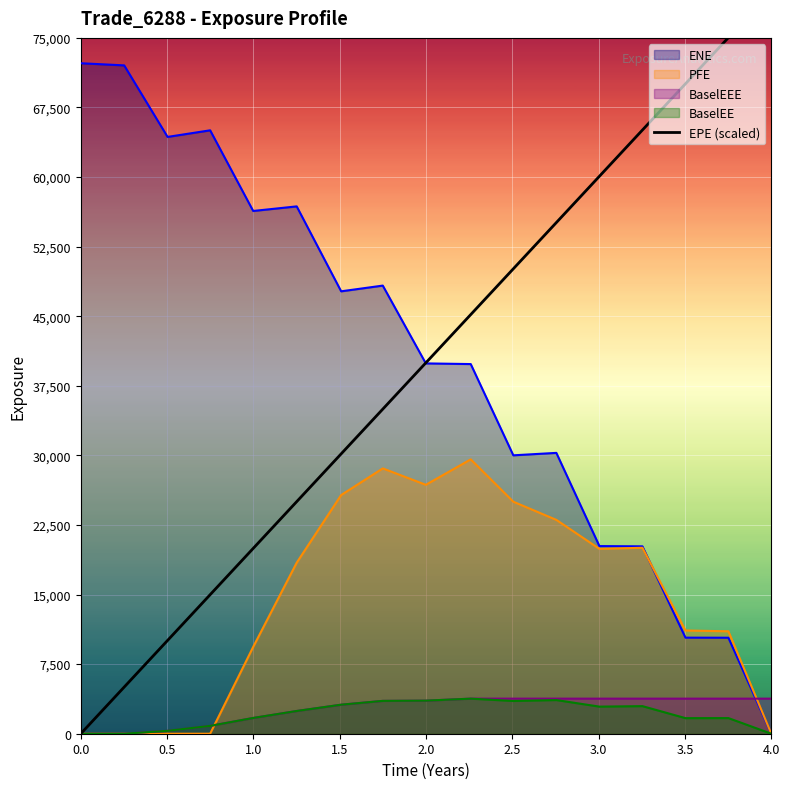

True or false: the data shows 36016.5 at 2.5.

False